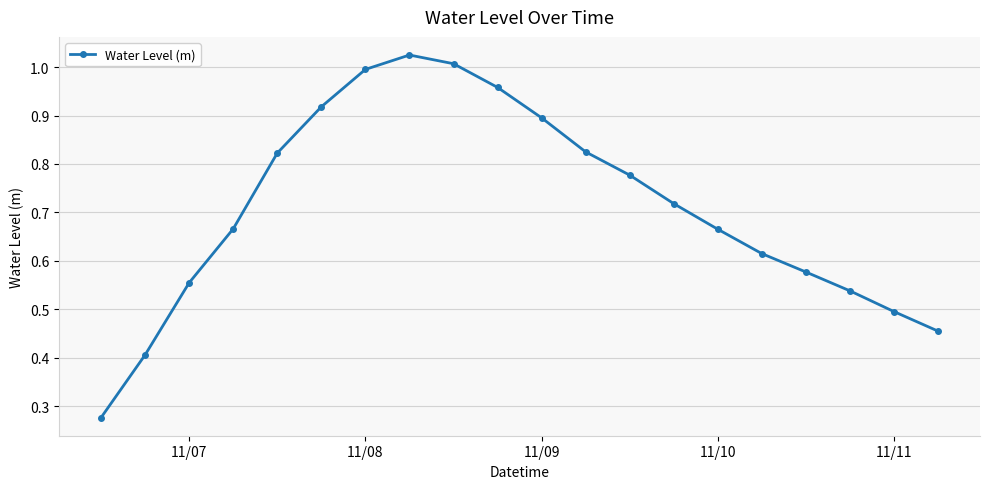

True or false: the data has more than 2 interior local peaks.

False